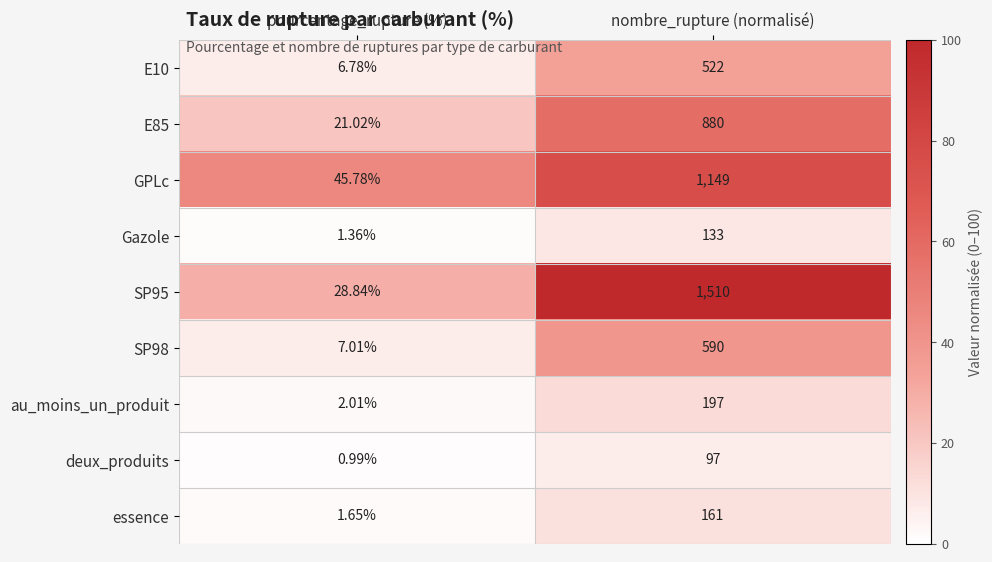

Which label corresponds to the largest value in the chart?

nombre_rupture (normalisé)